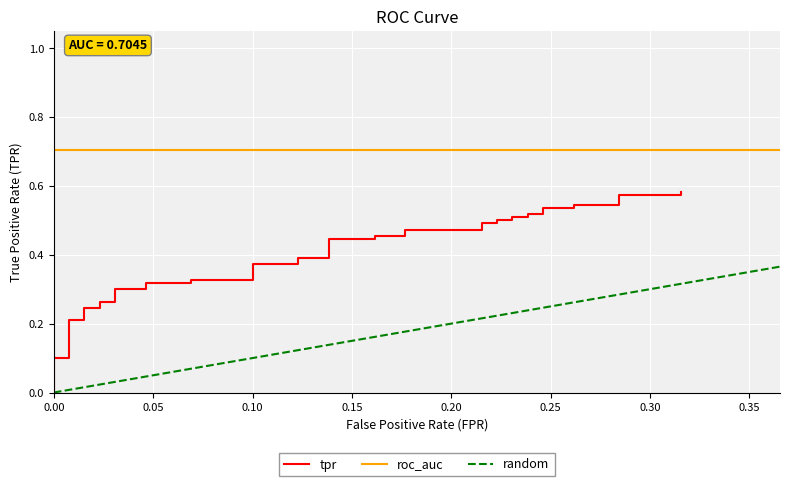

How many data points does each series have?

40